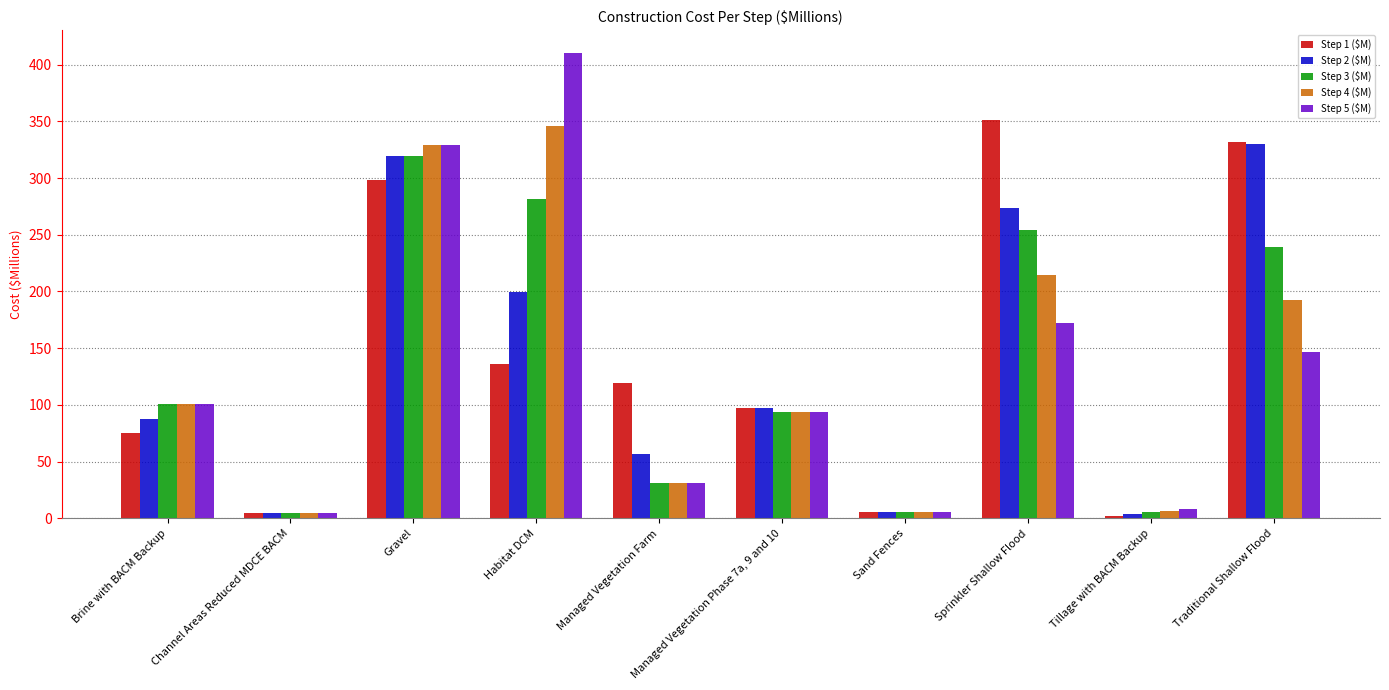

List the labels in order of Step 5 ($M) value, smallest first.

Channel Areas Reduced MDCE BACM, Sand Fences, Tillage with BACM Backup, Managed Vegetation Farm, Managed Vegetation Phase 7a, 9 and 10, Brine with BACM Backup, Traditional Shallow Flood, Sprinkler Shallow Flood, Gravel, Habitat DCM